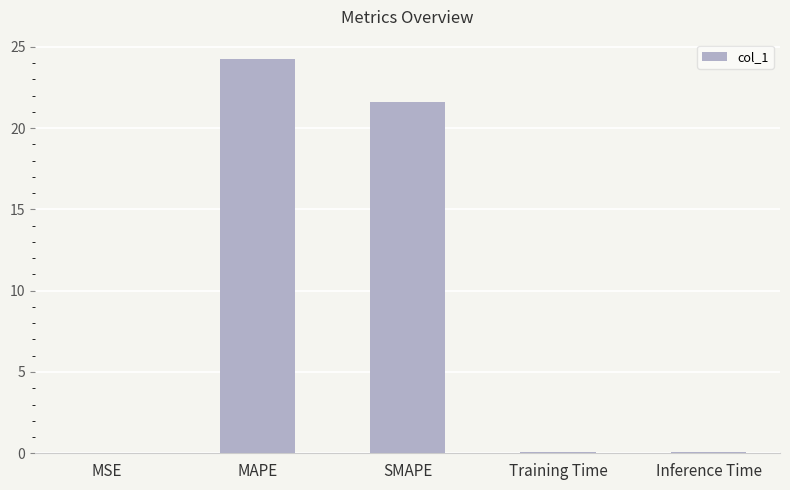

What is the change in value from SMAPE to Inference Time?

-21.5